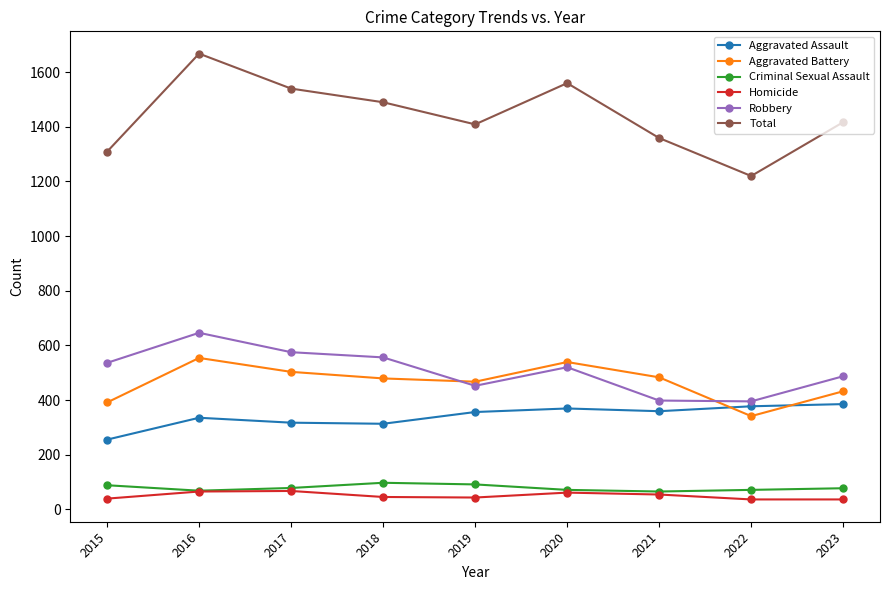

What is the total value across all series at 2022?

2440